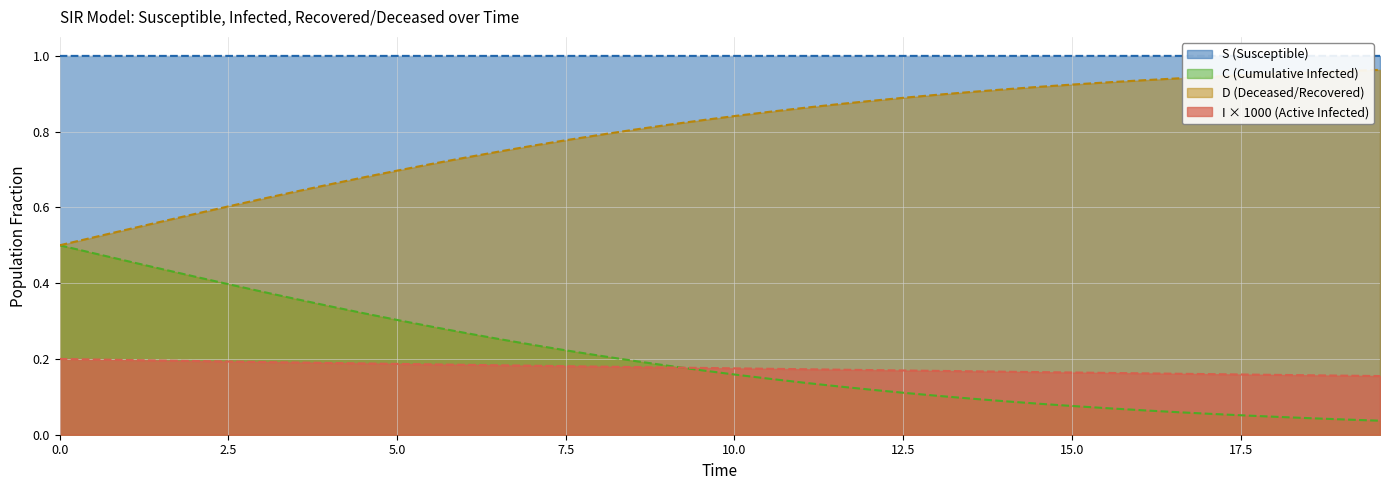

True or false: C and S intersect in this chart.

False